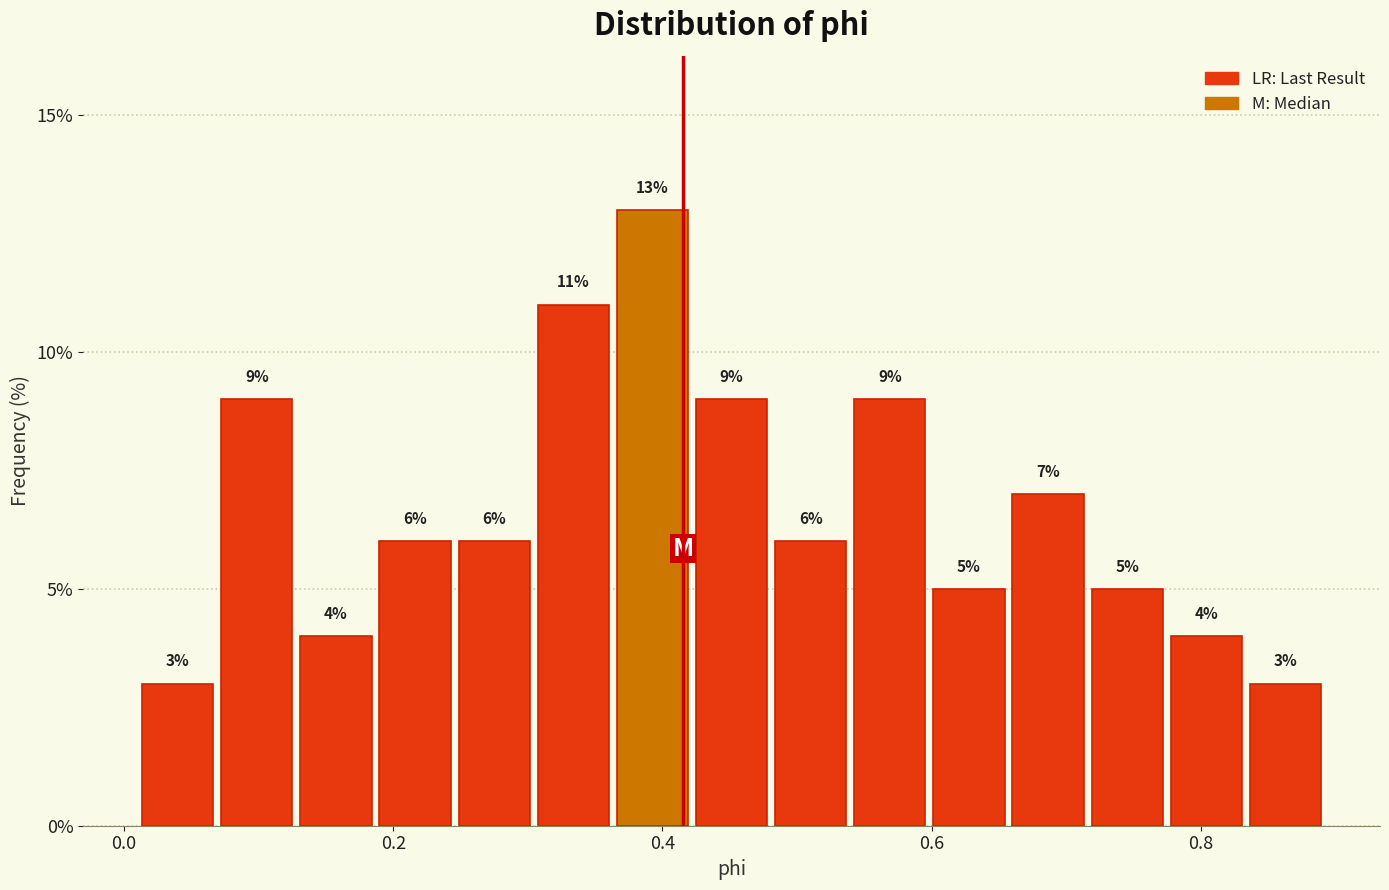

Around what value on the x-axis is the tallest bar? Give the approximate position of its centre, as read against the axis.

0.40